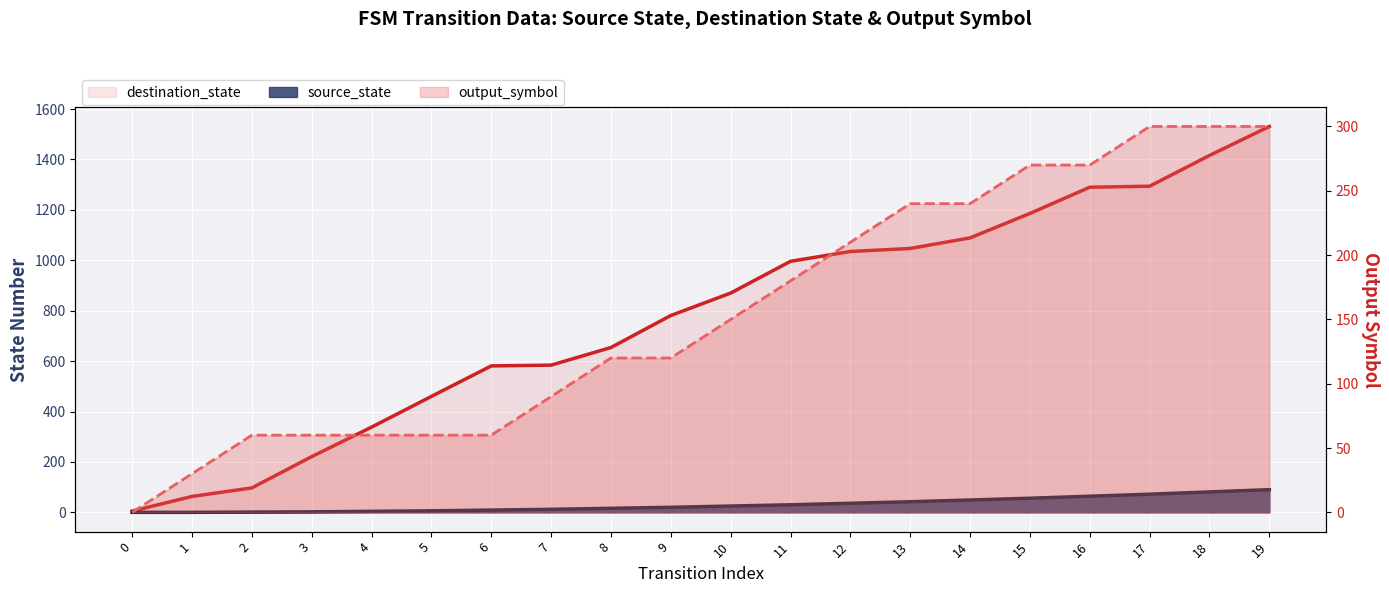

At which label does destination_state first exceed 870?

11